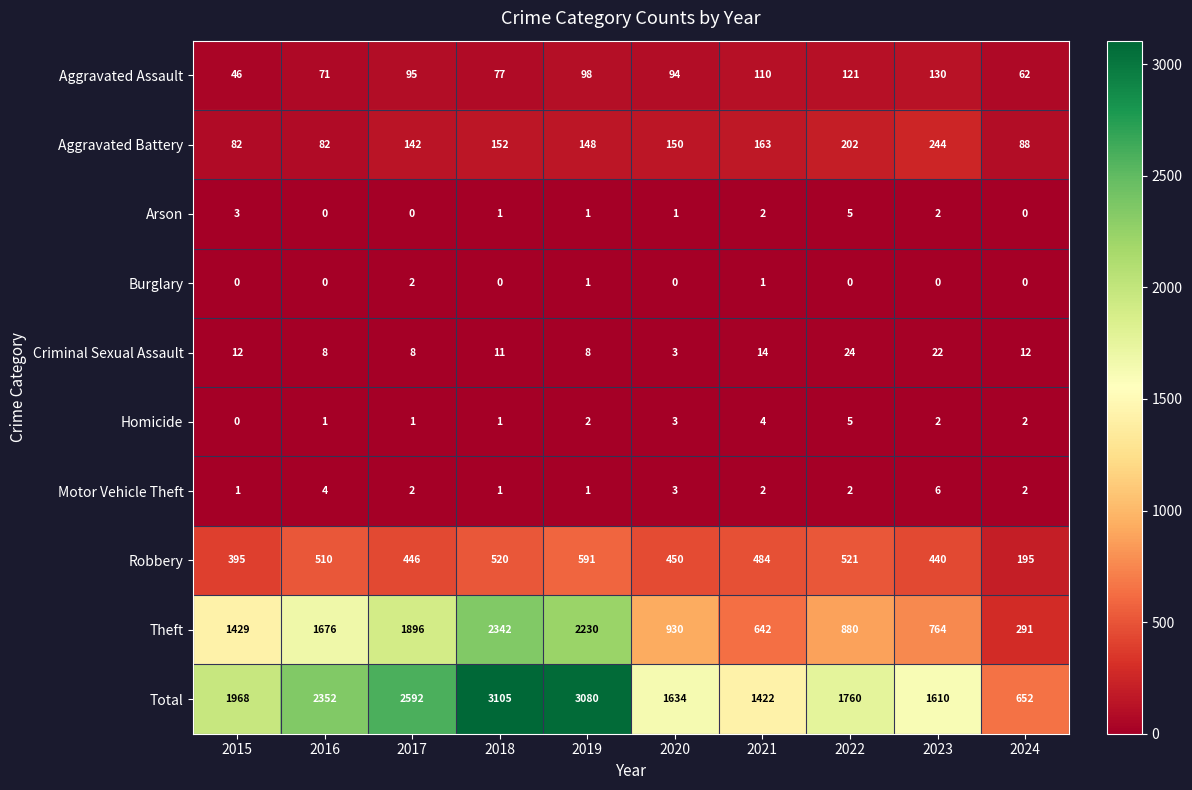

At which label does Homicide reach its minimum?

2015